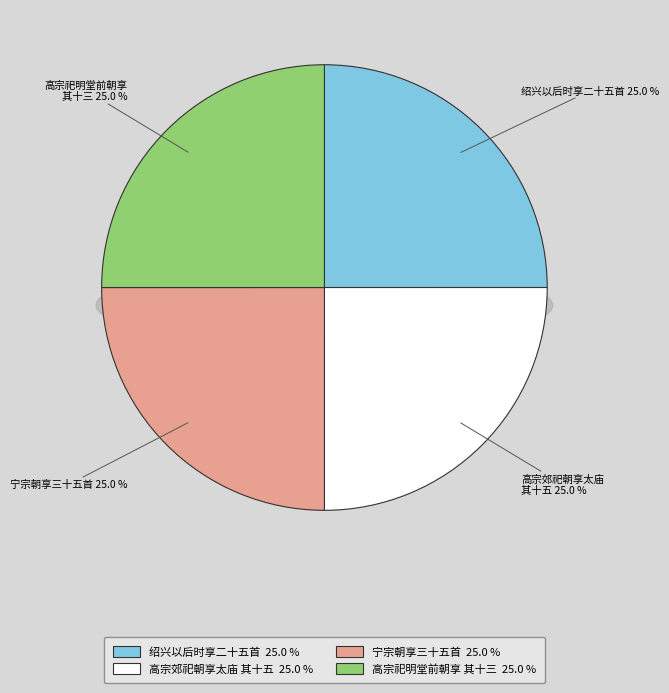

How many segments does this pie chart have?

4